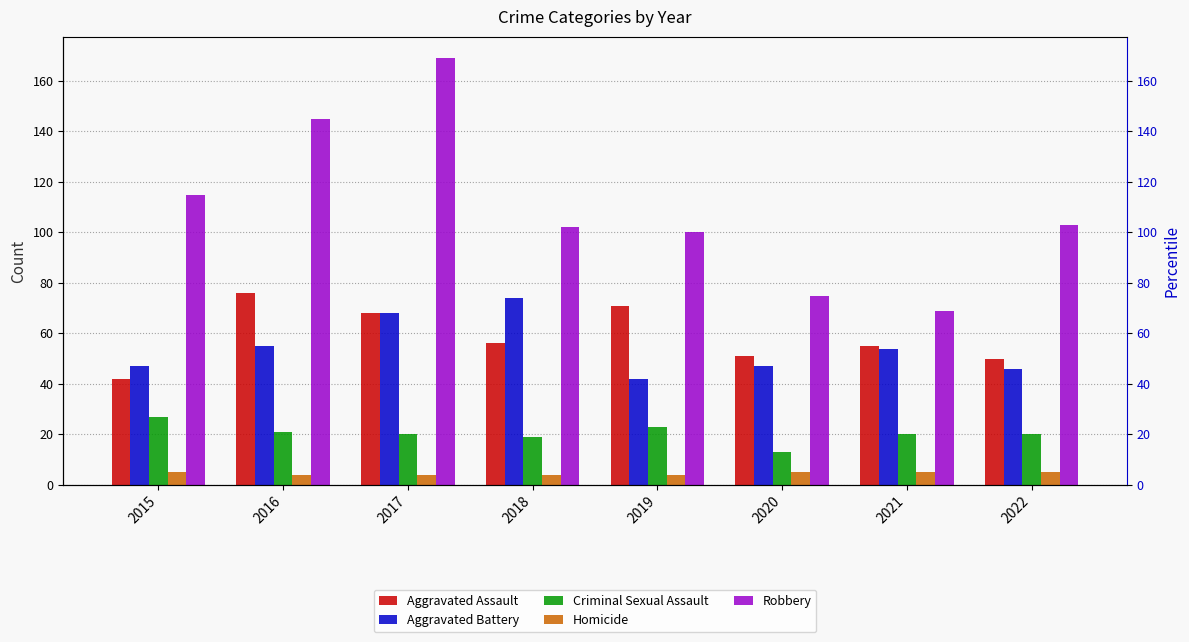

Which has a higher value, 2018 or 2020?

2018